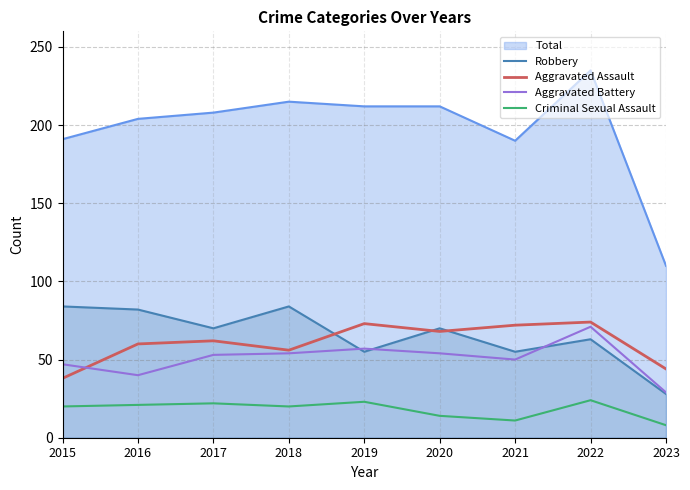

Between 2020 and 2022, which series saw the biggest shift?

Total